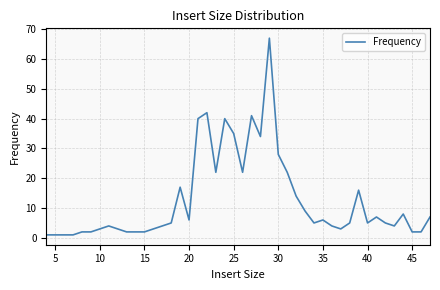

How many lines are shown in the chart?

1